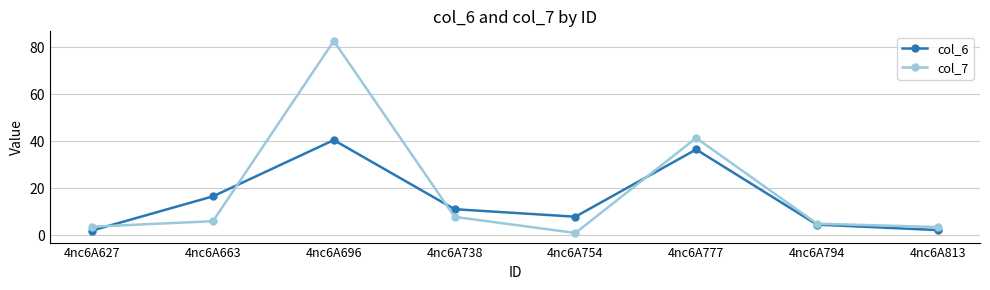

The value of col_7 at 4nc6A738 is 12.6. True or false?

False